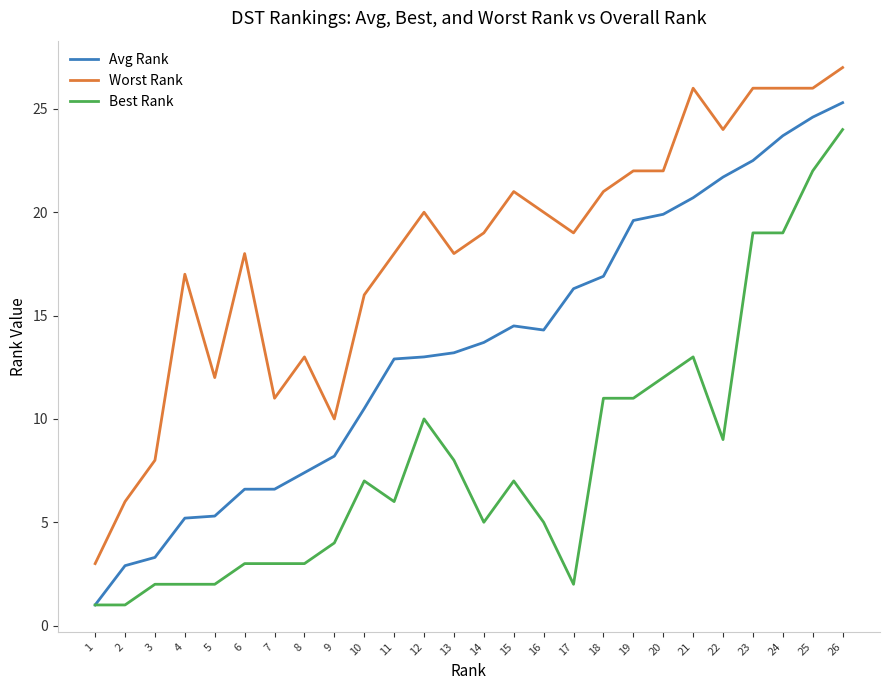

At 21, list the series in order from largest to smallest.

Worst Rank, Avg Rank, Best Rank